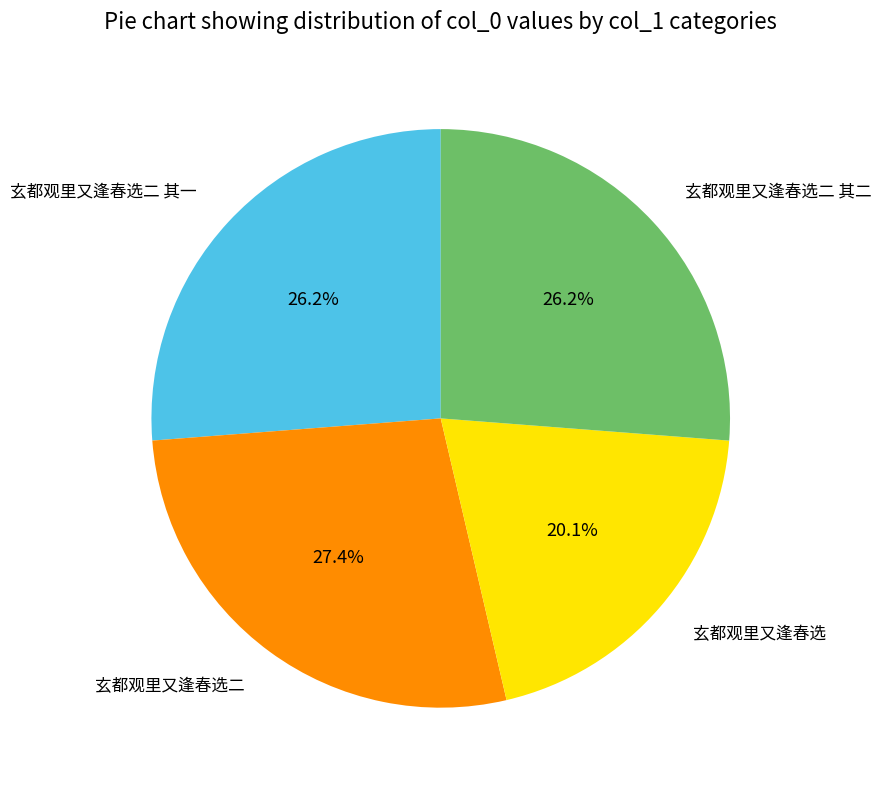

Is the sum of 玄都观里又逢春选二 其二 and 玄都观里又逢春选二 其一 greater than half?

Yes